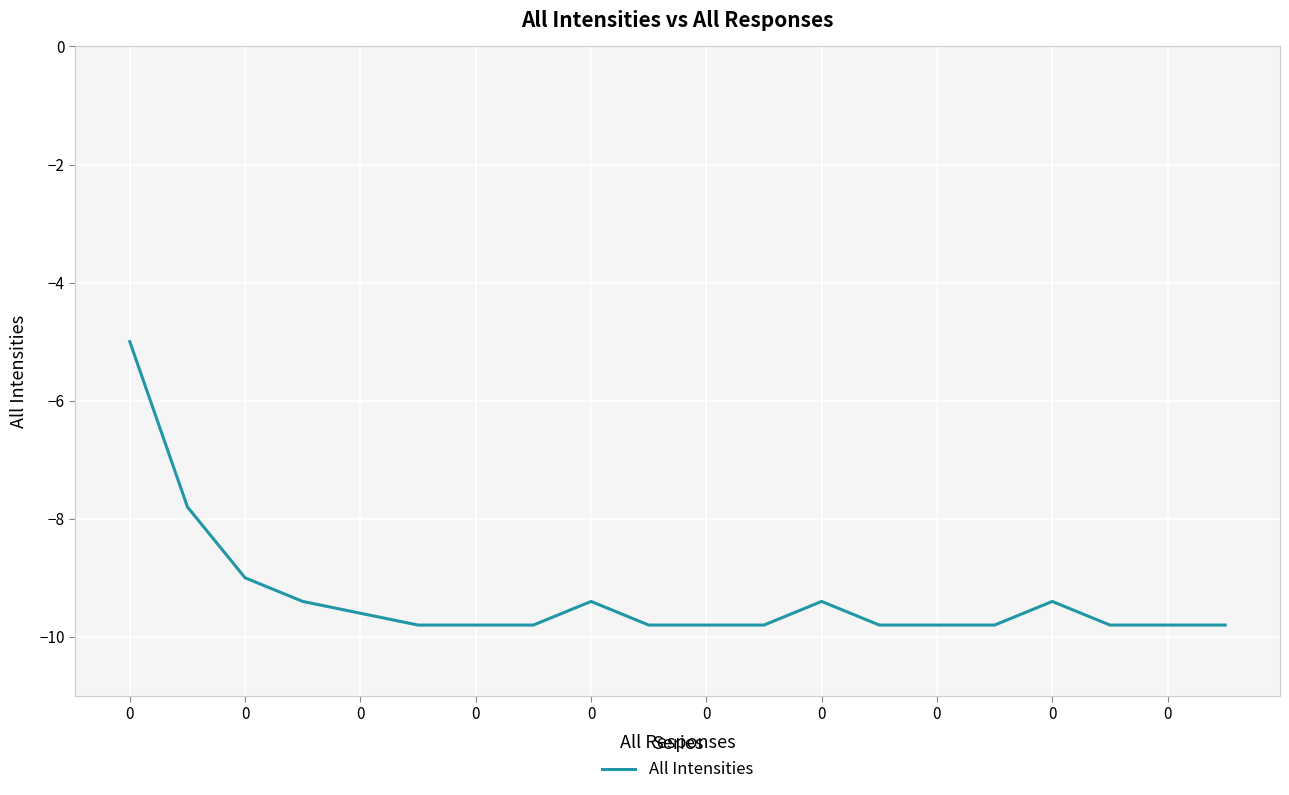

What is the minimum value shown in the chart?

-9.8